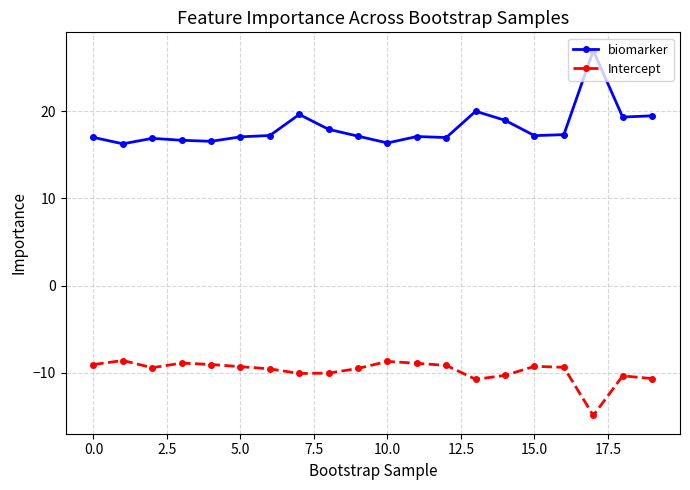

What is the average value of the Intercept series?

-9.8